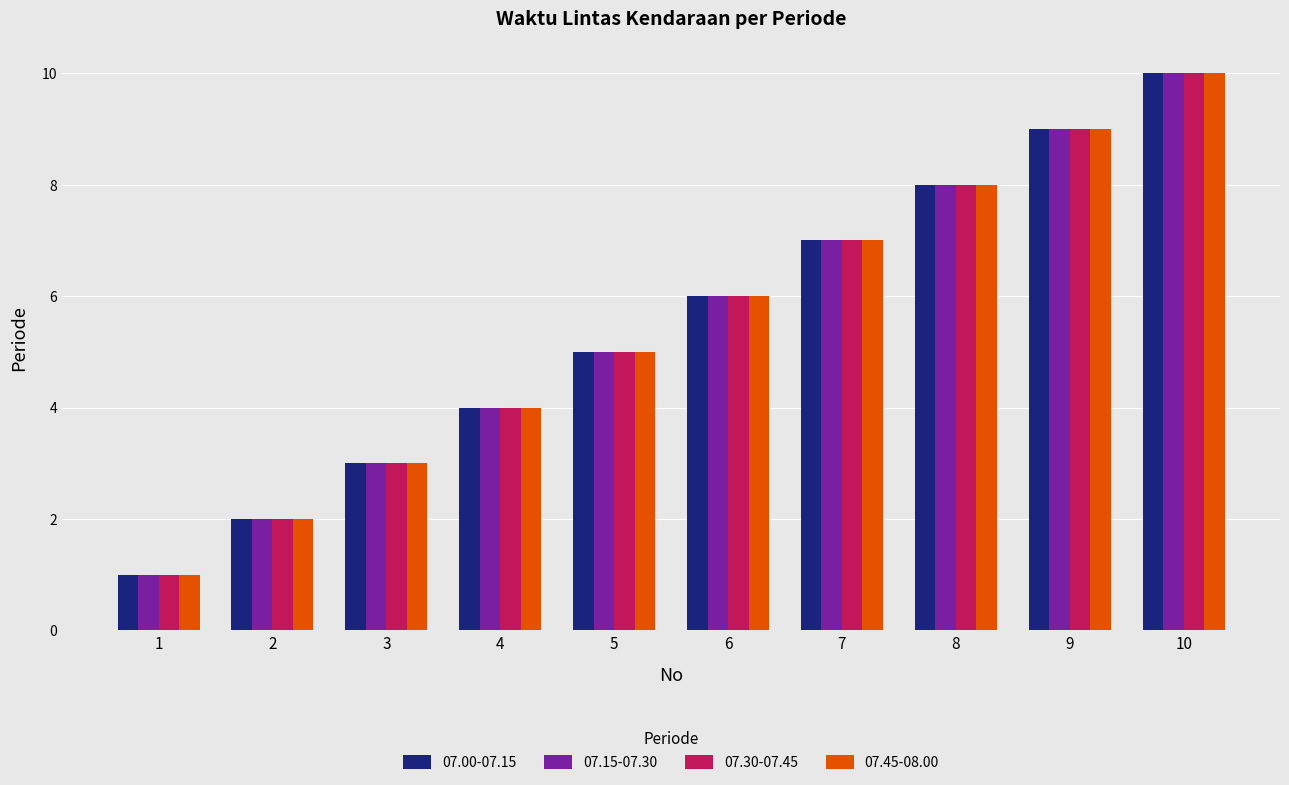

Is the value of 07.00-07.15 at 5 greater than the value of 07.30-07.45 at 6?

No